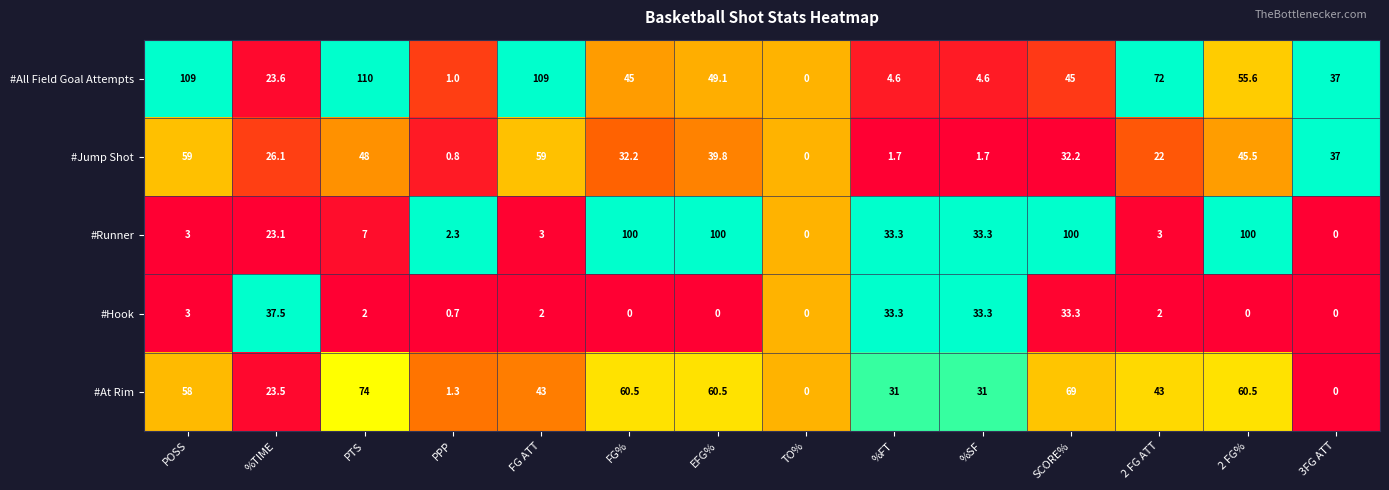

List the series in order of their peak value, highest first.

#All Field Goal Attempts, #Runner, #At Rim, #Jump Shot, #Hook